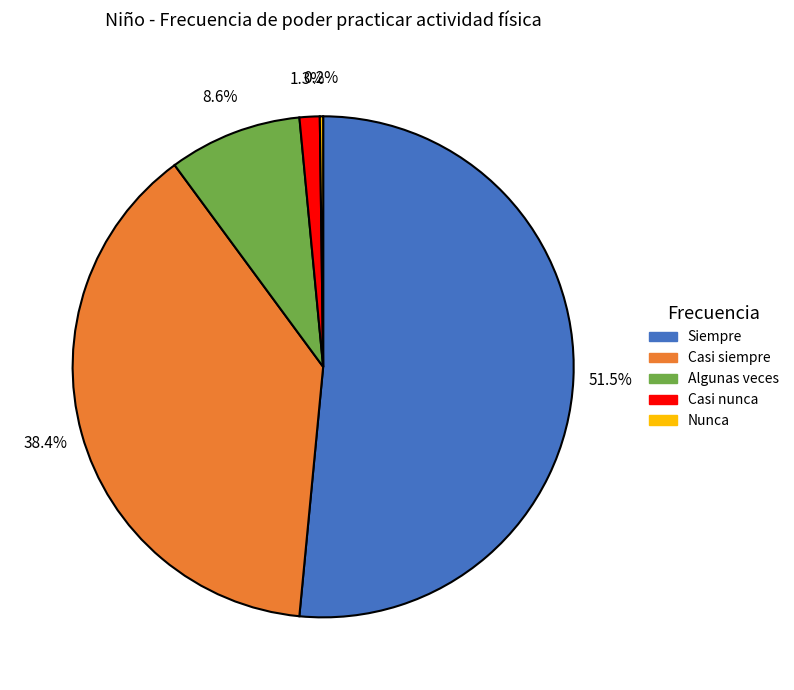

What is the majority slice?

Siempre